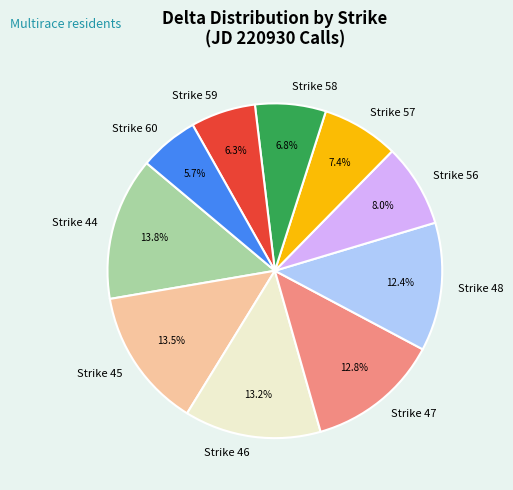

Between Strike 44 and Strike 57, which is larger?

Strike 44